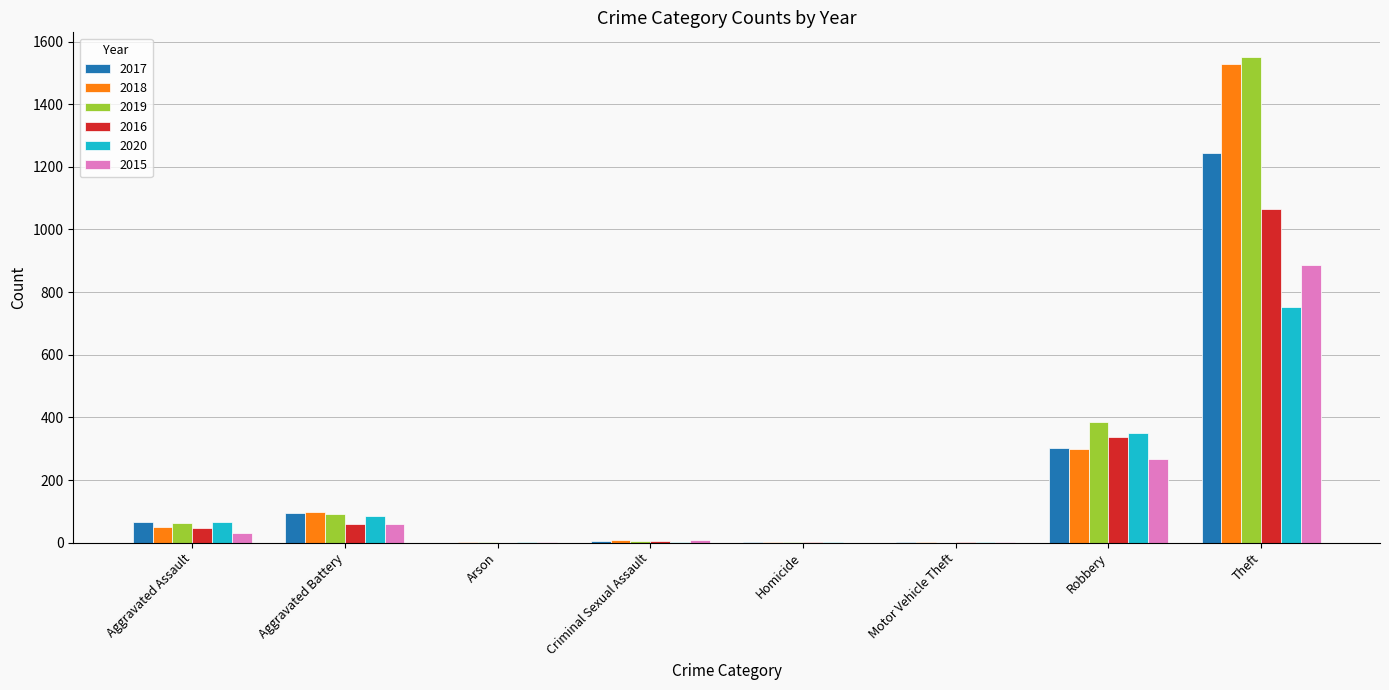

At which category is the sum across all series the highest?

Theft